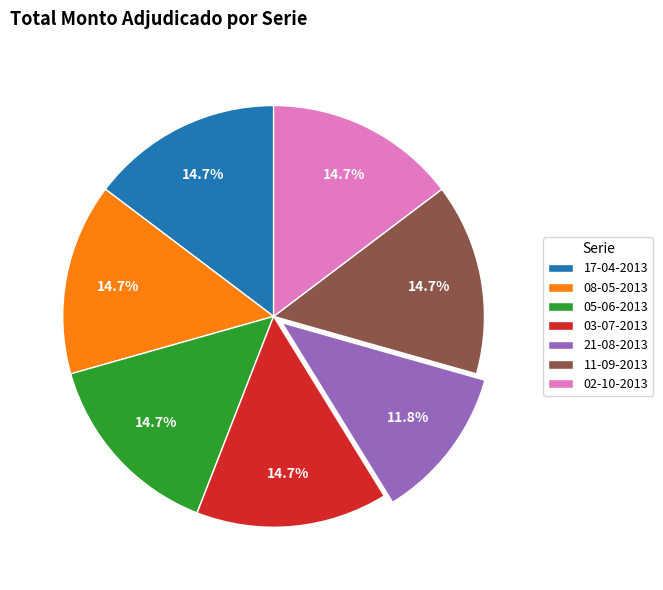

Which slice is the smallest?

21-08-2013